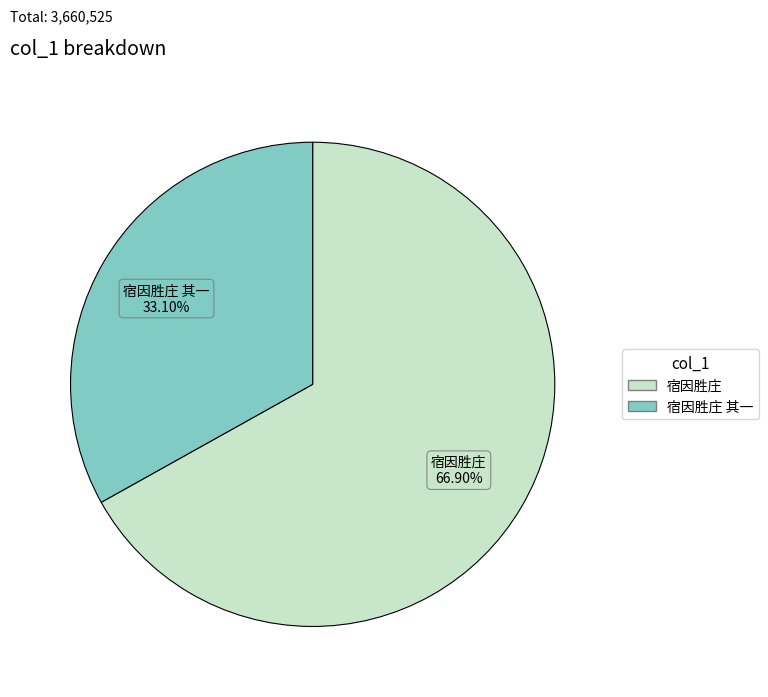

Is there a majority slice in this chart?

Yes